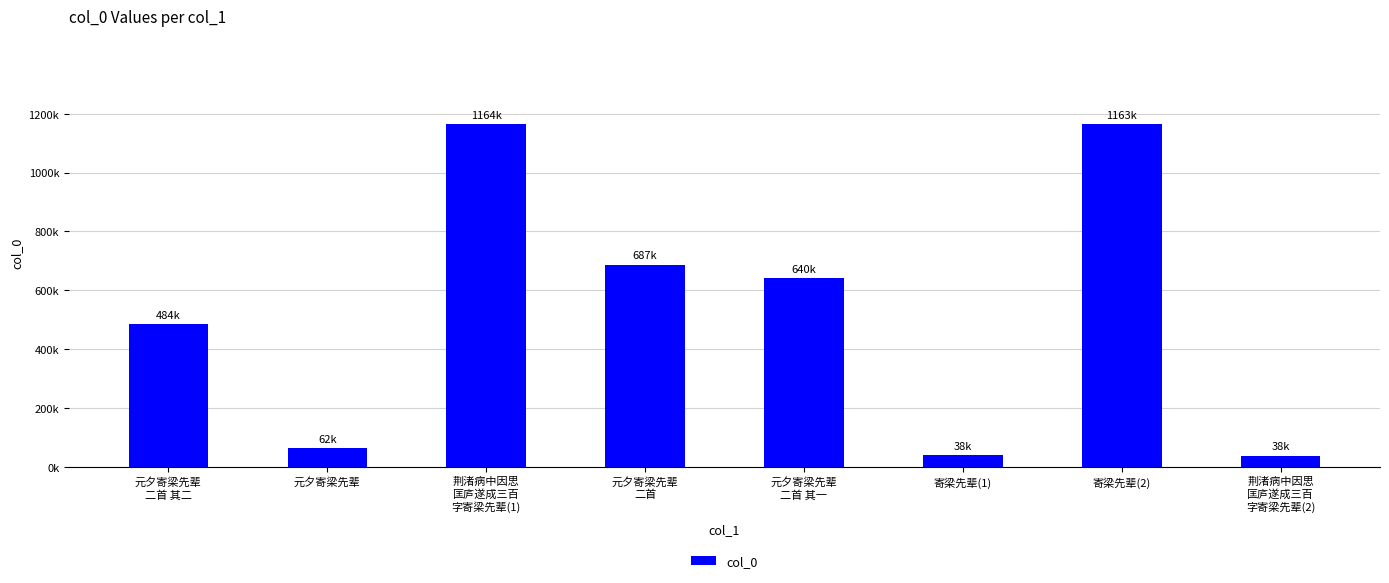

Reading left to right, what are all the values shown in this chart?

元夕寄梁先辈
二首 其二=483719	元夕寄梁先辈=62128	荆渚病中因思
匡庐遂成三百
字寄梁先辈(1)=1163728	元夕寄梁先辈
二首=687312	元夕寄梁先辈
二首 其一=639861	寄梁先辈(1)=38396	寄梁先辈(2)=1163483	荆渚病中因思
匡庐遂成三百
字寄梁先辈(2)=37886